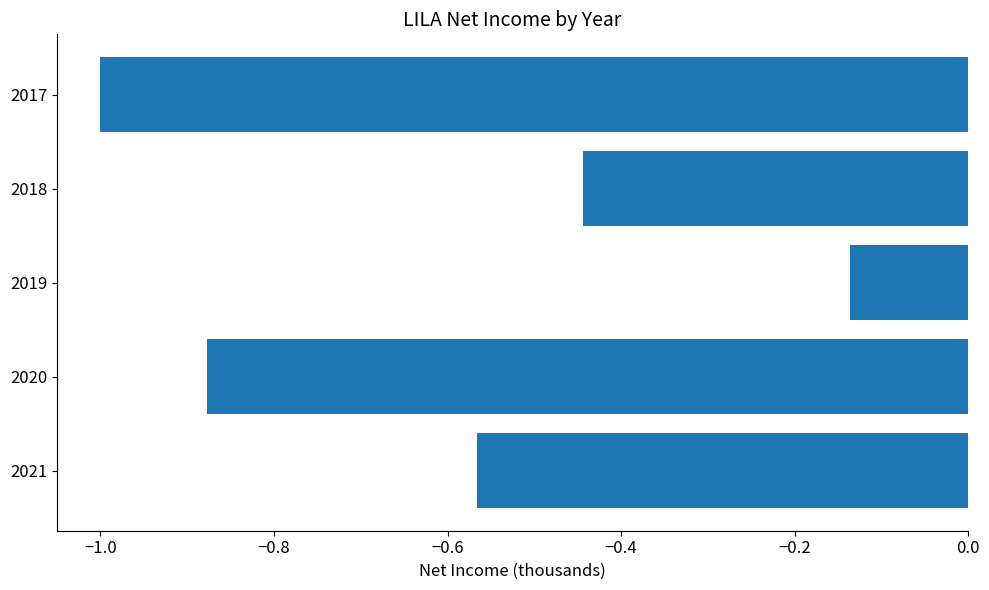

At which label is the value closest to 0?

2019